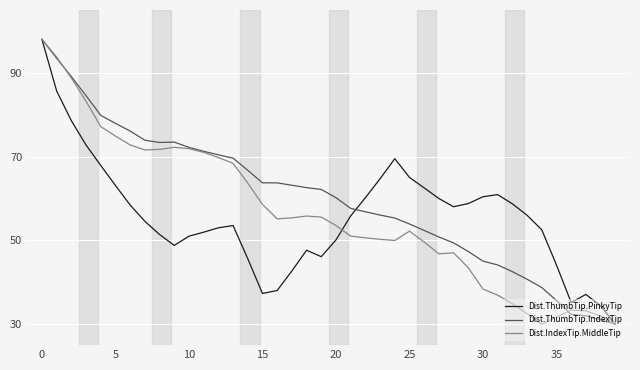

Which series has the largest total across all categories?

Dist.ThumbTip.IndexTip